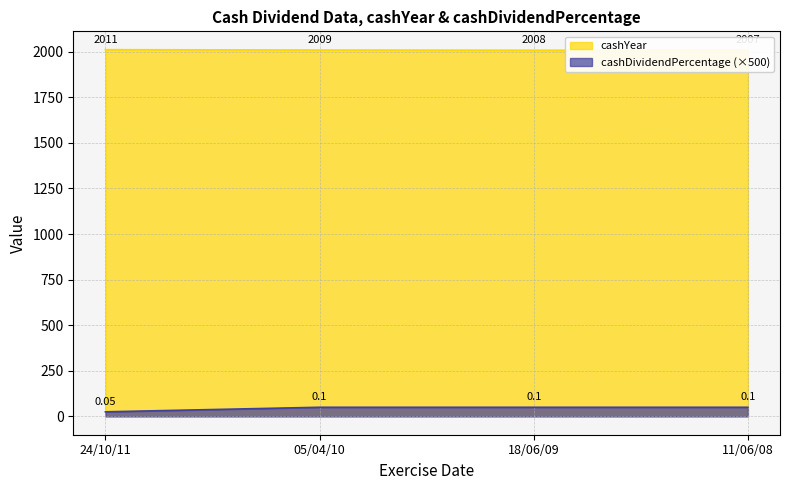

List the series in order of their overall mean, highest first.

cashYear, cashDividendPercentage